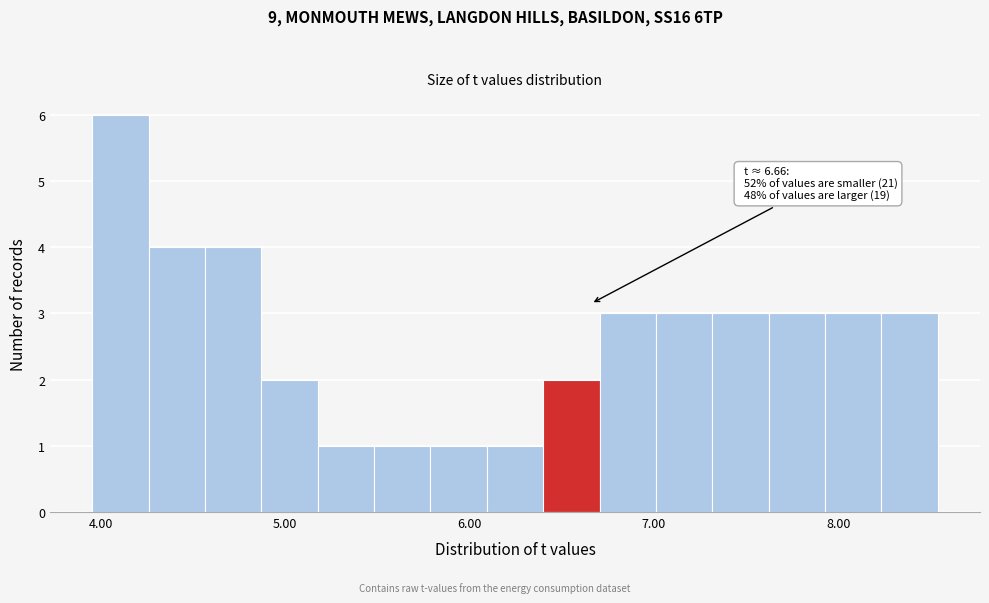

Around what value on the x-axis is the tallest bar? Give the approximate position of its centre, as read against the axis.

4.1